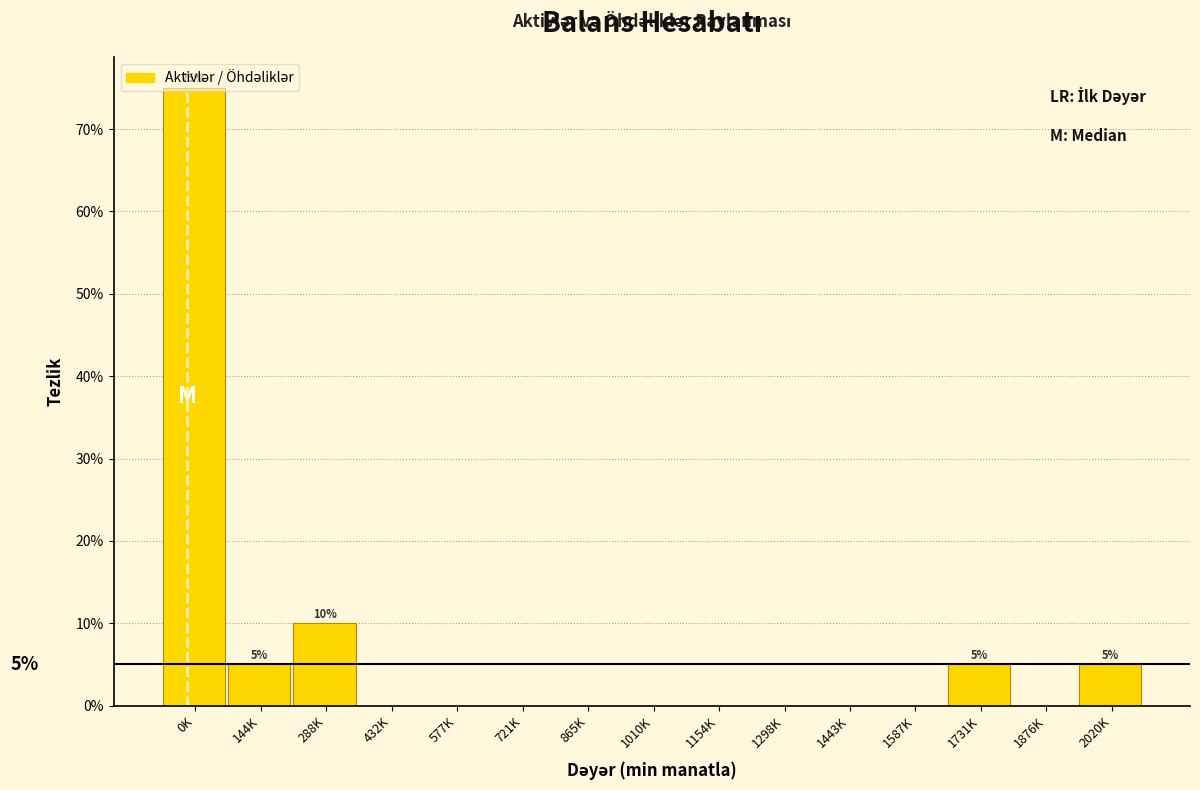

What is the sum of all values?

100